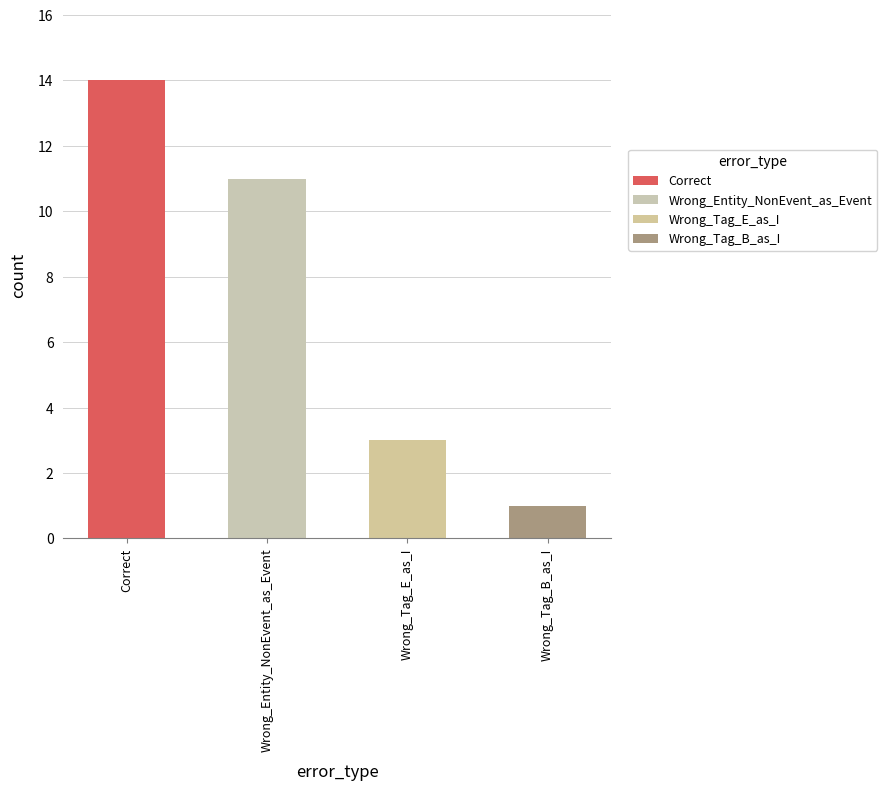

What is the label of the 2nd bar from the right?

Wrong_Tag_E_as_I